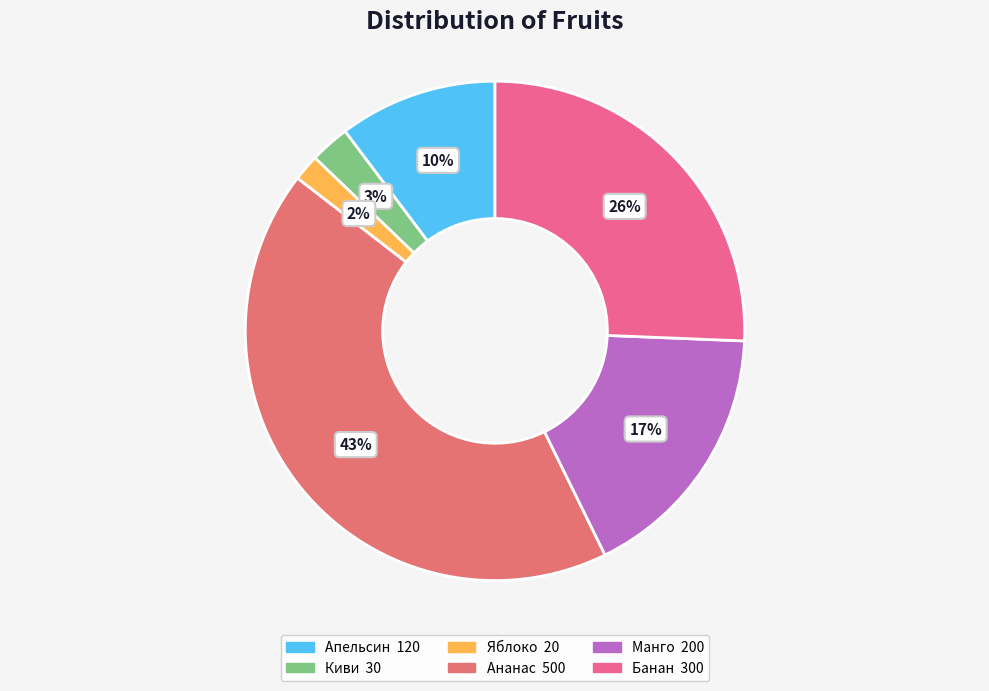

What is the change in value from Ананас to Банан?

-200